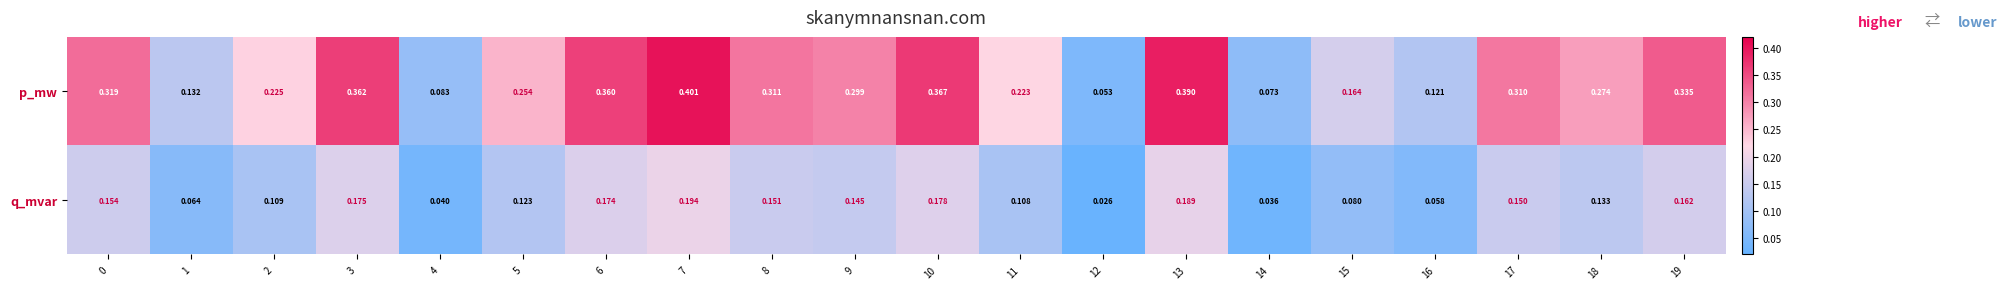

Rank the series at 11 from highest to lowest value.

p_mw, q_mvar